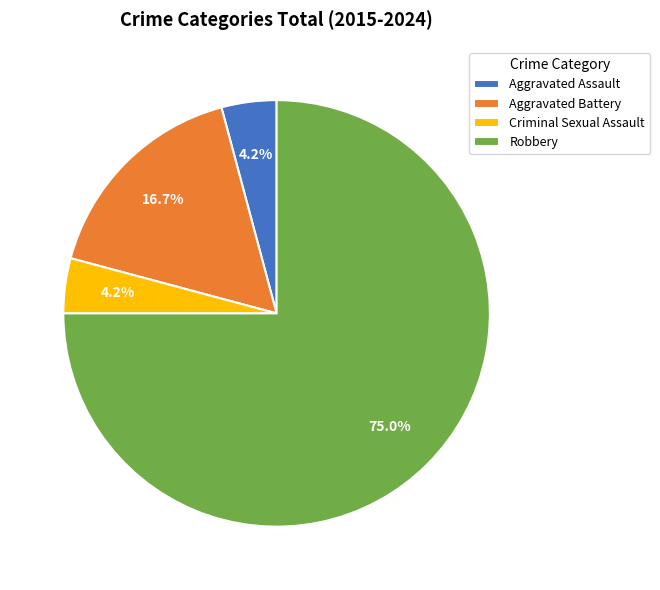

True or false: Robbery accounts for 63% of the total.

False